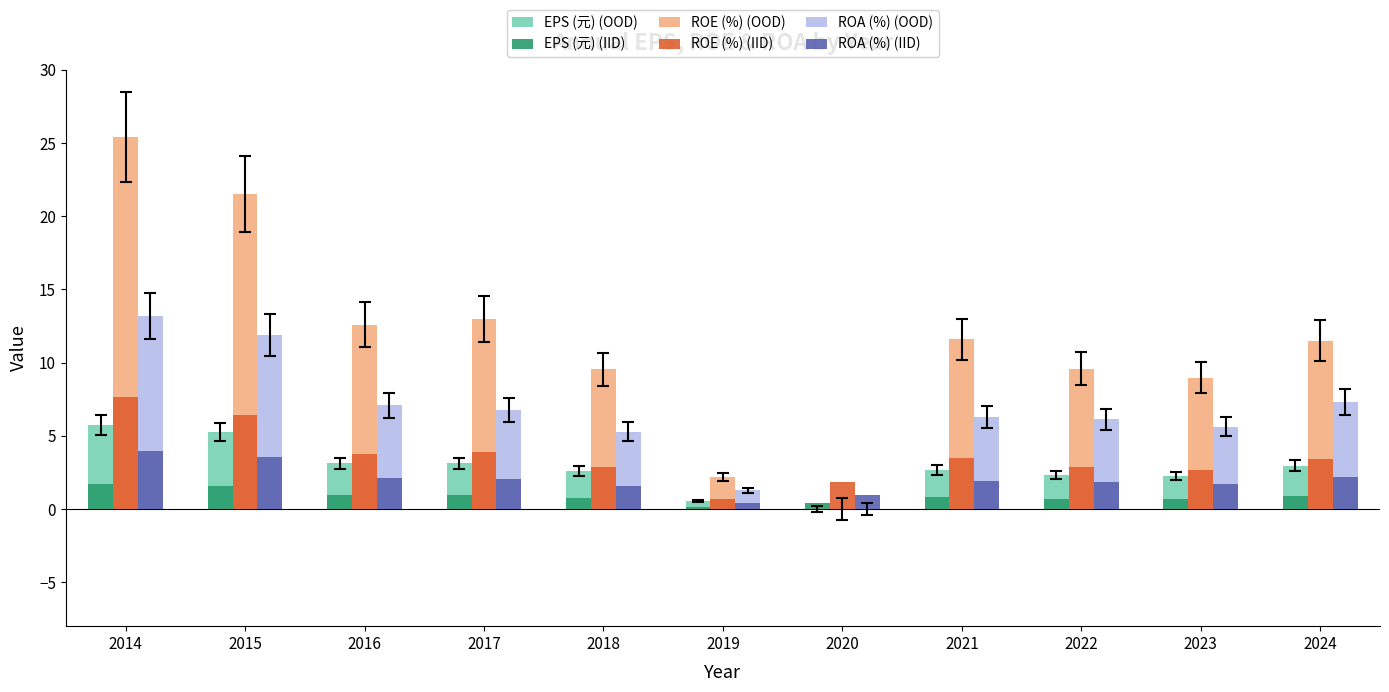

Which label corresponds to the largest value in the chart?

2014